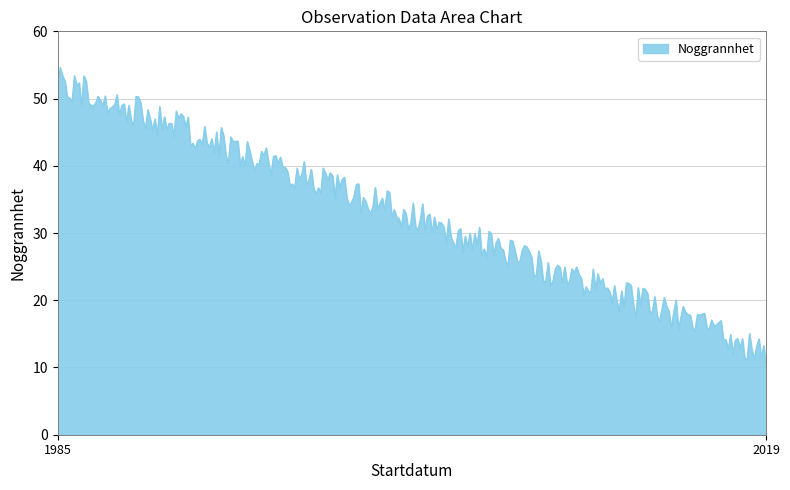

What is the minimum value shown in the chart?

10.4